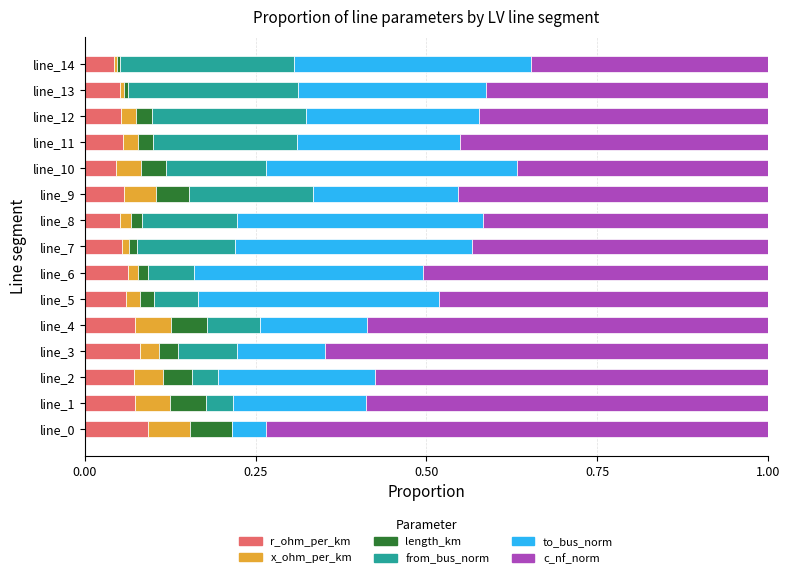

Which series has the largest total across all categories?

c_nf_norm